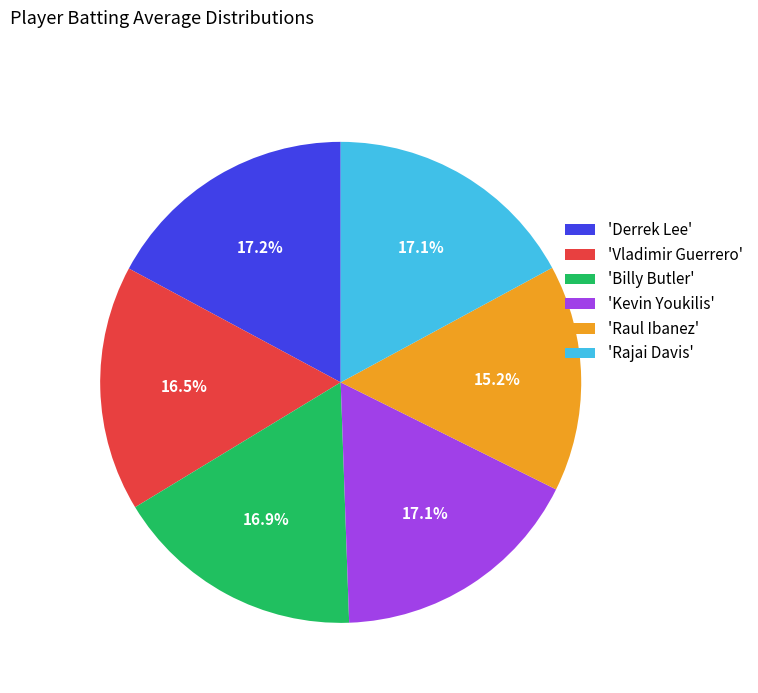

Approximately how many times larger is the value at 'Derrek Lee' compared to 'Rajai Davis'?

1.0